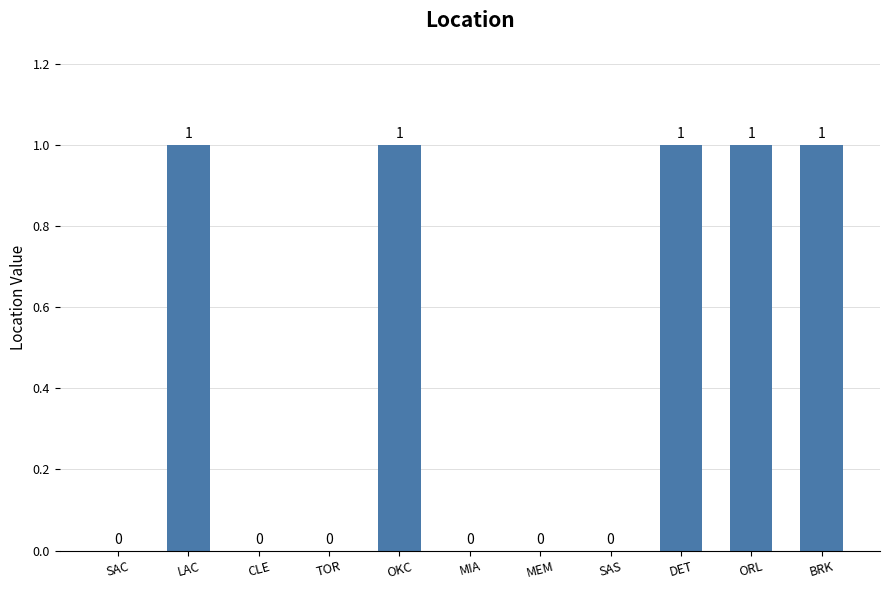

The chart shows a value of -1 at SAC. True or false?

False